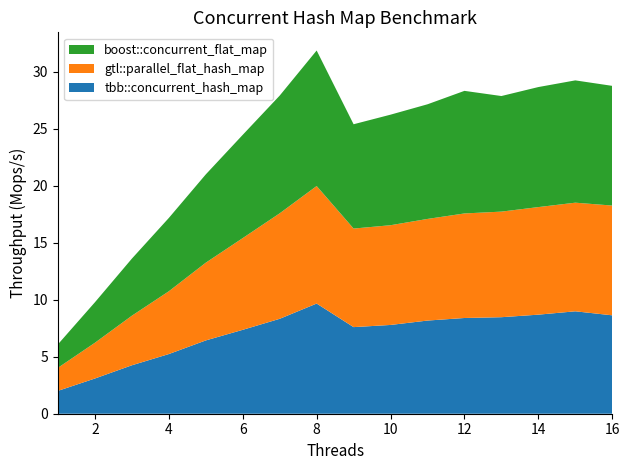

Reading left to right, what are all the values shown in this chart?

tbb::concurrent_hash_map: 1=2.0	2=3.1	3=4.3	4=5.2	5=6.4	6=7.4	7=8.3	8=9.7	9=7.6	10=7.8	11=8.2	12=8.4	13=8.5	14=8.7	15=9.0	16=8.6
gtl::parallel_flat_hash_map: 1=2.0	2=3.1	3=4.3	4=5.5	5=6.8	6=8.0	7=9.3	8=10.3	9=8.6	10=8.8	11=8.9	12=9.2	13=9.3	14=9.4	15=9.5	16=9.6
boost::concurrent_flat_map: 1=2.1	2=3.6	3=5.0	4=6.4	5=7.7	6=9.1	7=10.3	8=11.9	9=9.2	10=9.7	11=10.1	12=10.8	13=10.1	14=10.5	15=10.7	16=10.5